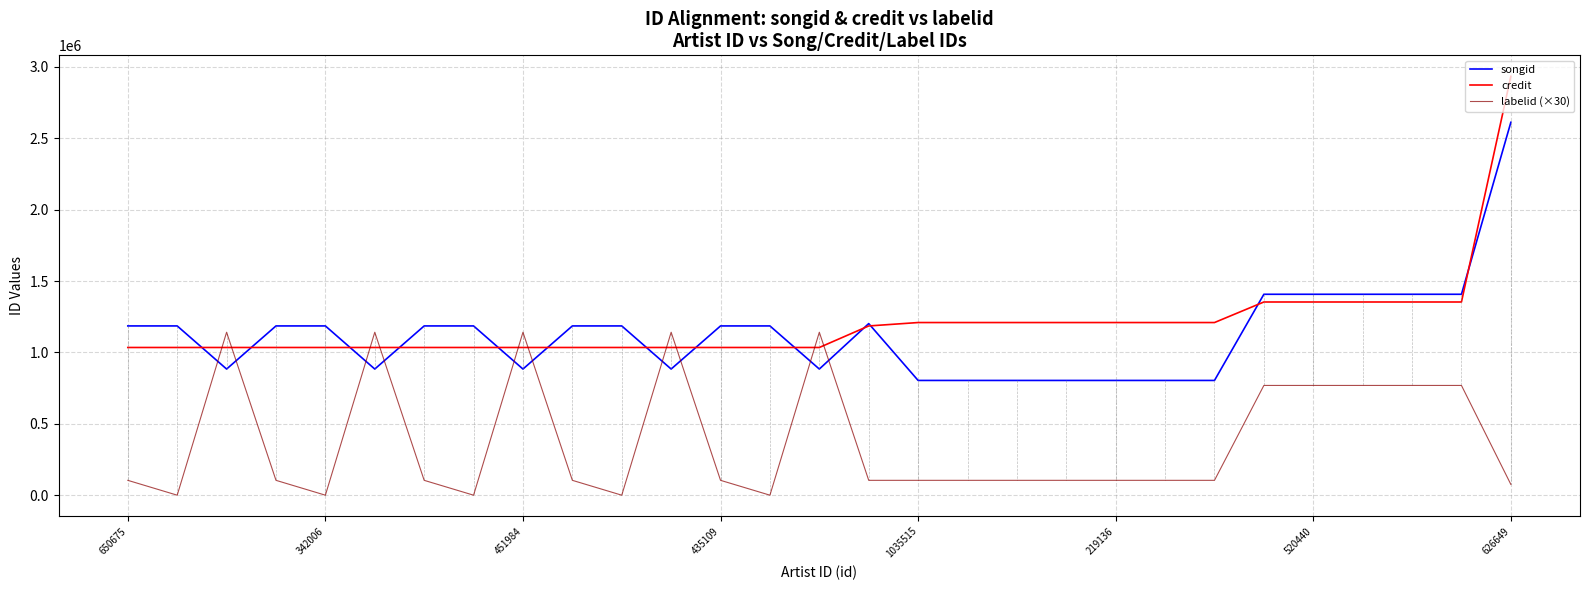

What is the maximum value shown in the chart?

2934590